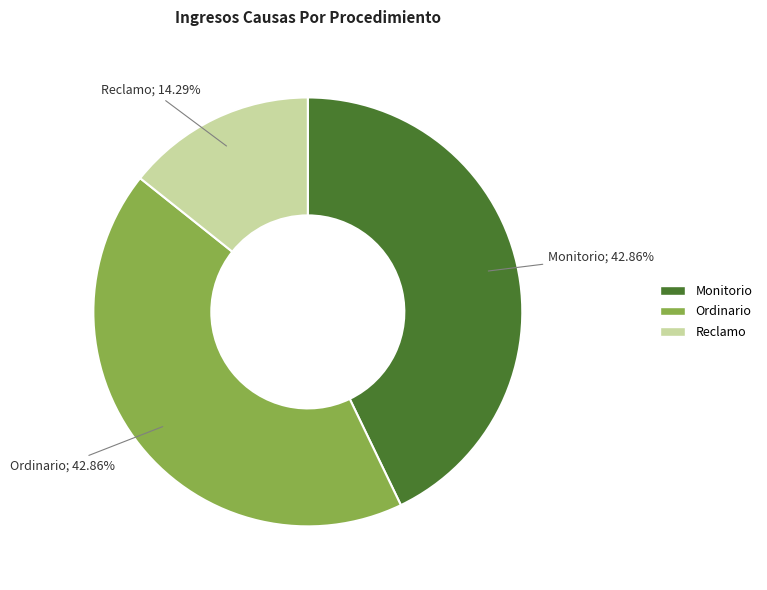

Is it true that Monitorio is 51% of the pie?

False